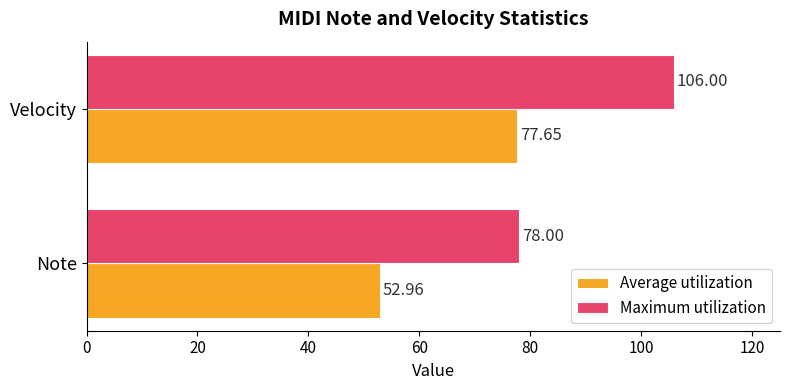

Where is Maximum utilization nearest to the value 92?

Note